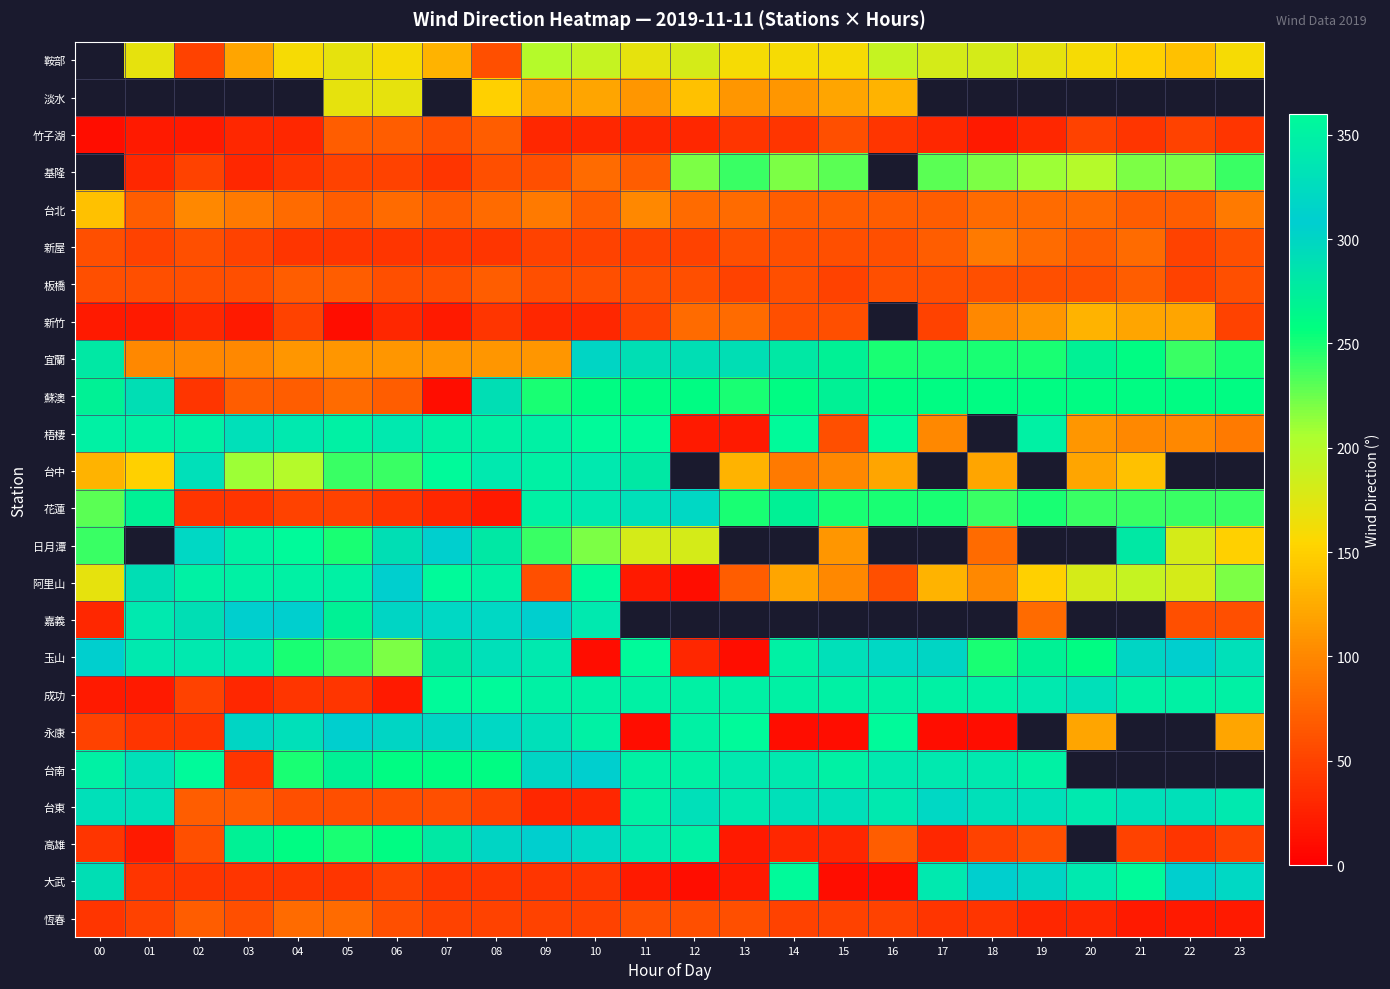

Between 12 and 21, which series saw the biggest shift?

大武